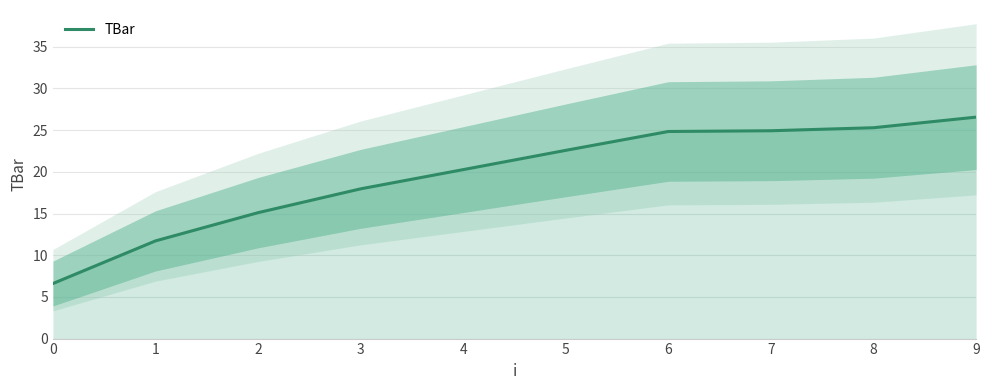

What is the sum of all values?

195.9